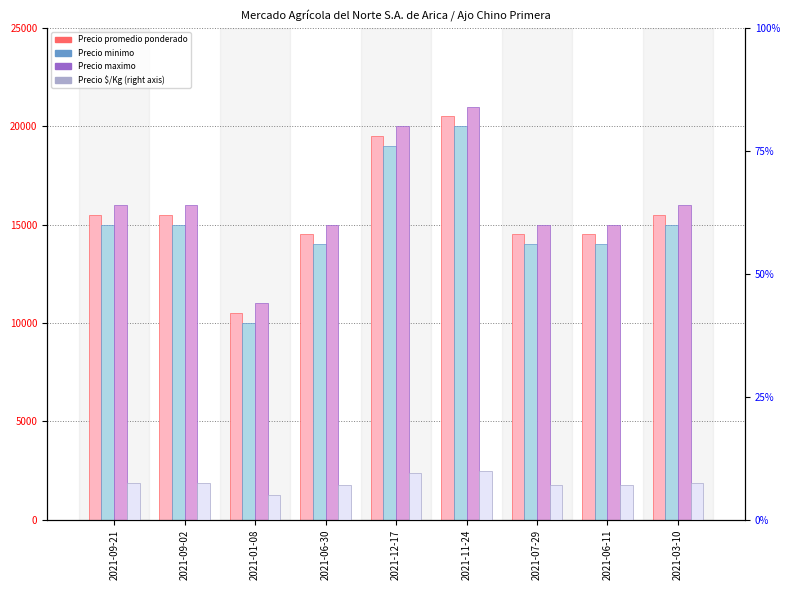

Reading left to right, what are all the values shown in this chart?

Precio promedio ponderado: 15500.0	15500.0	10500.0	14538.0	19500.0	20500.0	14500.0	14500.0	15500.0
Precio minimo: 15000.0	15000.0	10000.0	14000.0	19000.0	20000.0	14000.0	14000.0	15000.0
Precio maximo: 16000.0	16000.0	11000.0	15000.0	20000.0	21000.0	15000.0	15000.0	16000.0
Precio $/Kg (right): 7.6	7.6	5.1	7.1	9.5	10.0	7.1	7.1	7.6